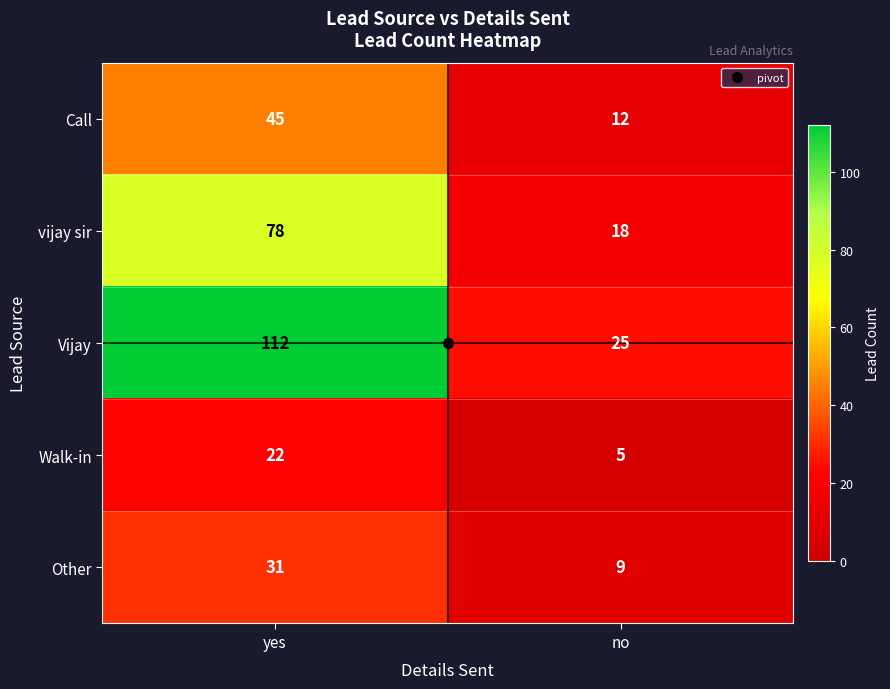

What is the sum of all Other values?

40